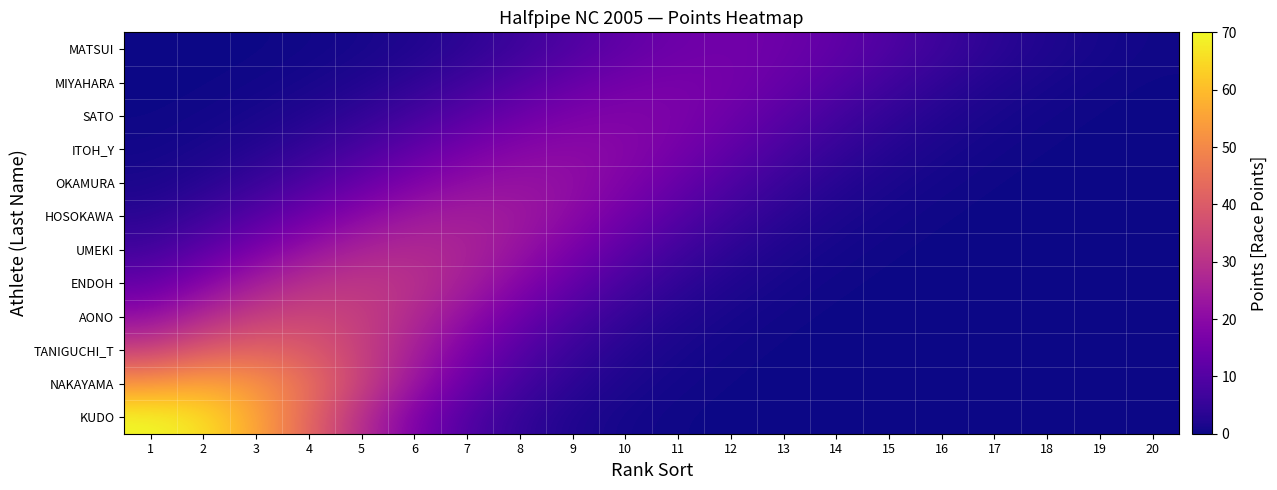

Reading left to right, transcribe all the data shown in this chart.

KUDO: 1=70.0	2=66.2	3=56.1	4=42.5	5=28.8	6=17.5	7=9.5	8=4.6	9=2.0	10=0.8	11=0.3	12=0.1	13=0.0	14=0.0	15=0.0	16=0.0	17=0.0	18=0.0	19=0.0	20=0.0
NAKAYAMA: 1=53.0	2=56.0	3=53.0	4=44.8	5=34.0	6=23.0	7=14.0	8=7.6	9=3.7	10=1.6	11=0.6	12=0.2	13=0.1	14=0.0	15=0.0	16=0.0	17=0.0	18=0.0	19=0.0	20=0.0
TANIGUCHI_T: 1=33.6	2=39.7	3=42.0	4=39.7	5=33.6	6=25.5	7=17.3	8=10.5	9=5.7	10=2.8	11=1.2	12=0.5	13=0.2	14=0.1	15=0.0	16=0.0	17=0.0	18=0.0	19=0.0	20=0.0
AONO: 1=21.2	2=28.0	3=33.1	4=35.0	5=33.1	6=28.0	7=21.2	8=14.4	9=8.7	10=4.7	11=2.3	12=1.0	13=0.4	14=0.1	15=0.0	16=0.0	17=0.0	18=0.0	19=0.0	20=0.0
ENDOH: 1=13.0	2=19.1	3=25.2	4=29.8	5=31.5	6=29.8	7=25.2	8=19.1	9=13.0	10=7.9	11=4.3	12=2.1	13=0.9	14=0.3	15=0.1	16=0.0	17=0.0	18=0.0	19=0.0	20=0.0
UMEKI: 1=7.0	2=11.5	3=17.0	4=22.4	5=26.5	6=28.0	7=26.5	8=22.4	9=17.0	10=11.5	11=7.0	12=3.8	13=1.8	14=0.8	15=0.3	16=0.1	17=0.0	18=0.0	19=0.0	20=0.0
HOSOKAWA: 1=3.4	2=6.3	3=10.4	4=15.3	5=20.2	6=23.8	7=25.2	8=23.8	9=20.2	10=15.3	11=10.4	12=6.3	13=3.4	14=1.7	15=0.7	16=0.3	17=0.1	18=0.0	19=0.0	20=0.0
OKAMURA: 1=1.5	2=3.0	3=5.6	4=9.2	5=13.6	6=17.9	7=21.2	8=22.4	9=21.2	10=17.9	11=13.6	12=9.2	13=5.6	14=3.0	15=1.5	16=0.6	17=0.2	18=0.1	19=0.0	20=0.0
ITOH_Y: 1=0.6	2=1.3	3=2.7	4=5.1	5=8.3	6=12.3	7=16.3	8=19.2	9=20.3	10=19.2	11=16.3	12=12.3	13=8.3	14=5.1	15=2.7	16=1.3	17=0.6	18=0.2	19=0.1	20=0.0
SATO: 1=0.2	2=0.5	3=1.2	4=2.5	5=4.5	6=7.5	7=11.0	8=14.6	9=17.2	10=18.2	11=17.2	12=14.6	13=11.0	14=7.5	15=4.5	16=2.5	17=1.2	18=0.5	19=0.2	20=0.1
MIYAHARA: 1=0.1	2=0.2	3=0.5	4=1.1	5=2.3	6=4.2	7=6.9	8=10.2	9=13.5	10=15.9	11=16.8	12=15.9	13=13.5	14=10.2	15=6.9	16=4.2	17=2.3	18=1.1	19=0.5	20=0.2
MATSUI: 1=0.0	2=0.1	3=0.2	4=0.4	5=1.0	6=2.1	7=3.8	8=6.3	9=9.3	10=12.3	11=14.6	12=15.4	13=14.6	14=12.3	15=9.3	16=6.3	17=3.8	18=2.1	19=1.0	20=0.4